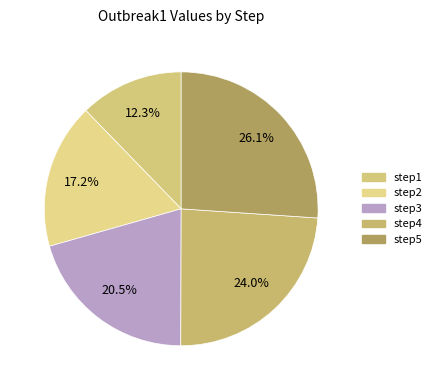

Which slice is the smallest?

step1